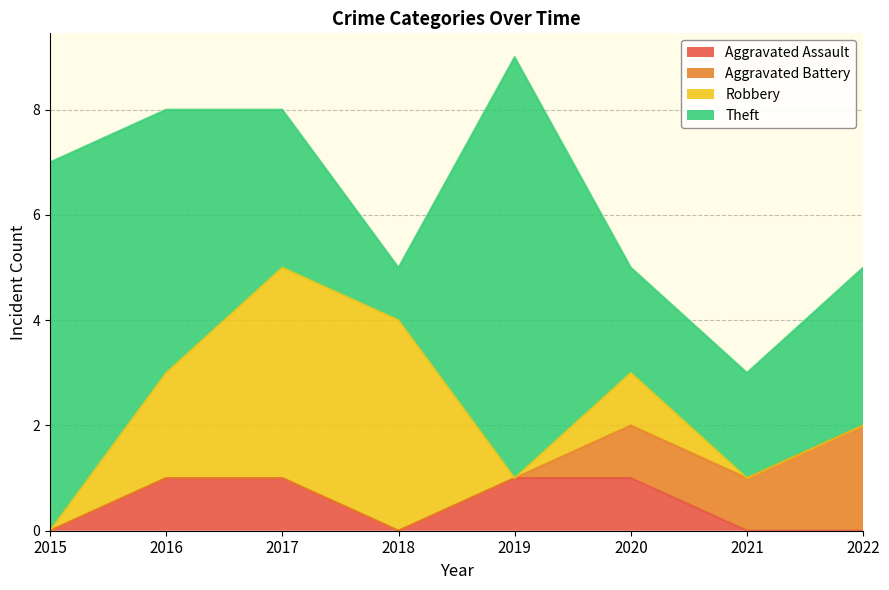

Reading left to right, transcribe all the data shown in this chart.

Aggravated Assault: 0	1	1	0	1	1	0	0
Aggravated Battery: 0	0	0	0	0	1	1	2
Robbery: 0	2	4	4	0	1	0	0
Theft: 7	5	3	1	8	2	2	3